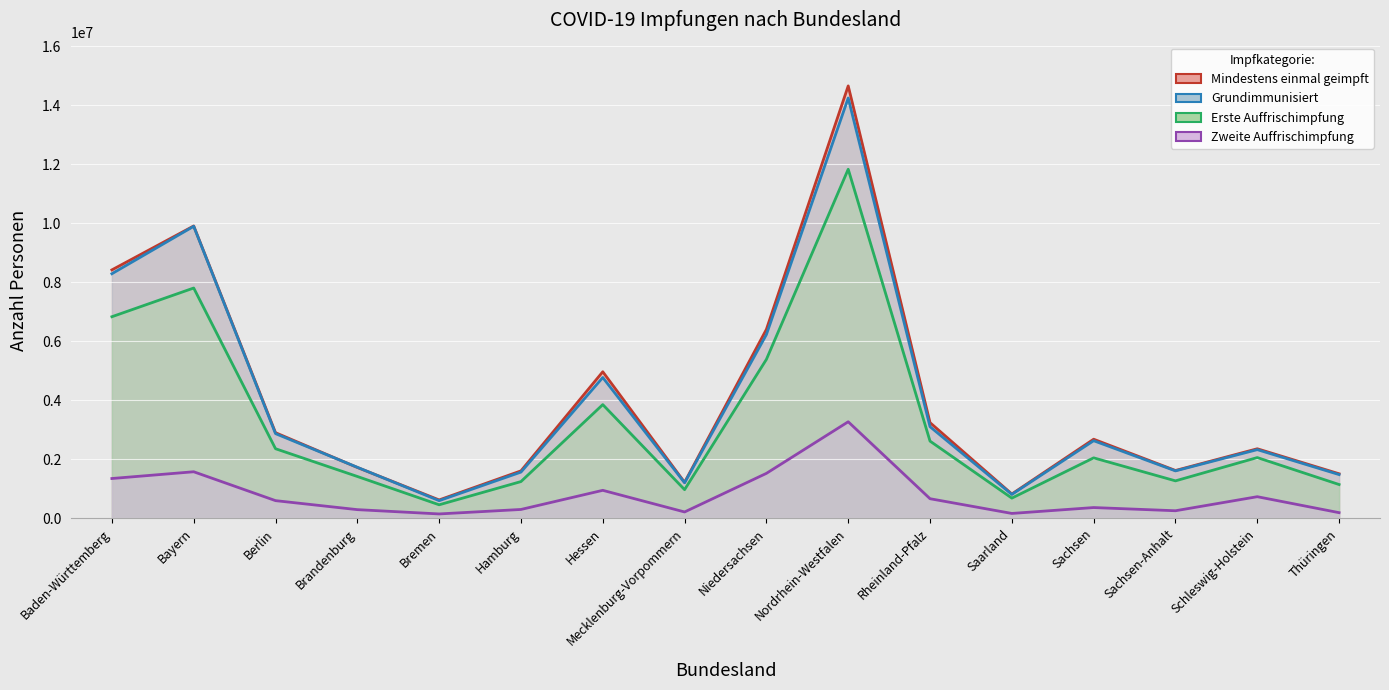

What is the average value of the Zweite Auffrischimpfung series?

786388